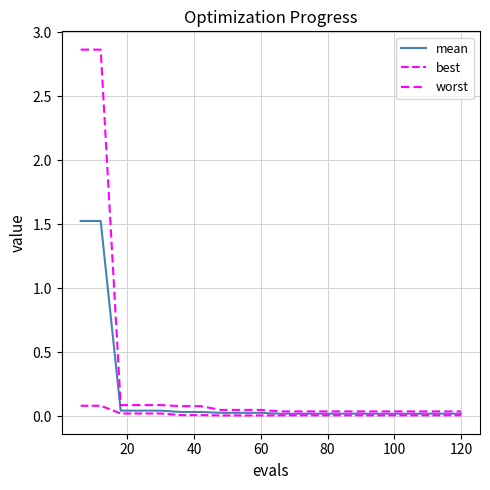

What is the maximum value shown in the chart?

2.9